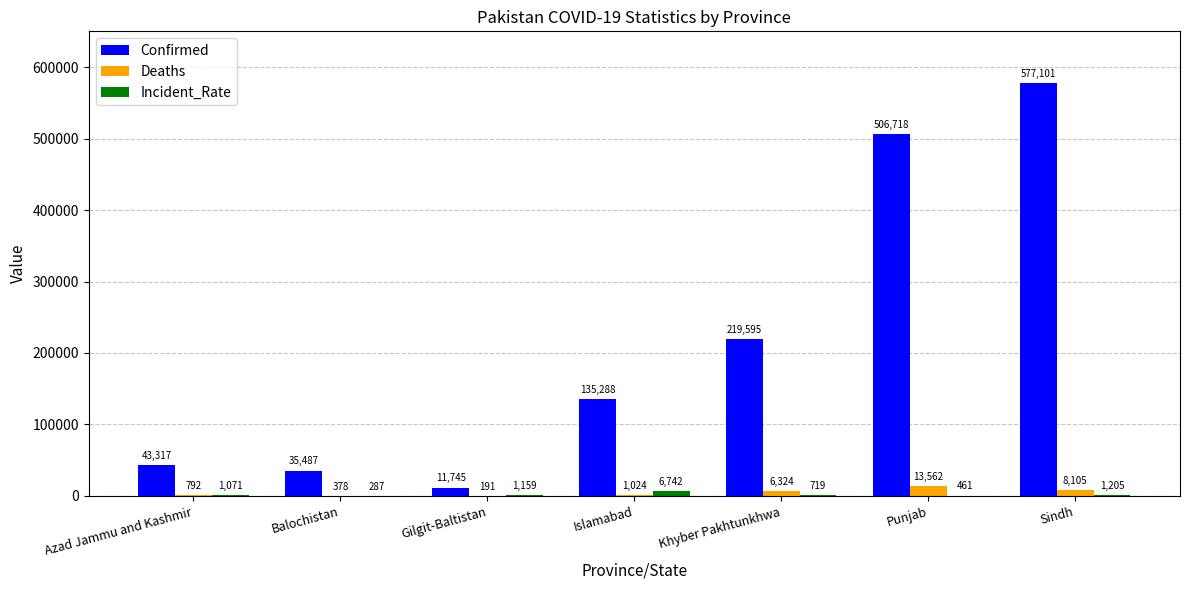

How many groups of bars are there?

7